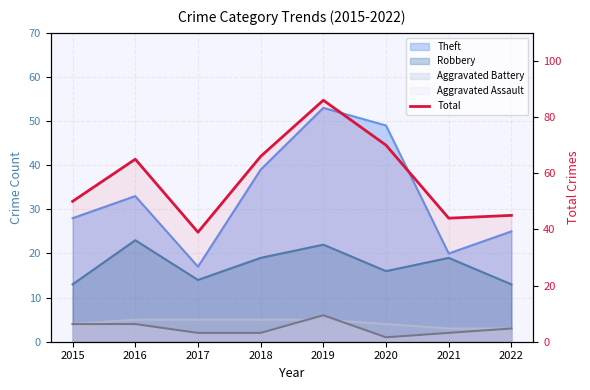

What is the change in value from 2016 to 2021?

-21